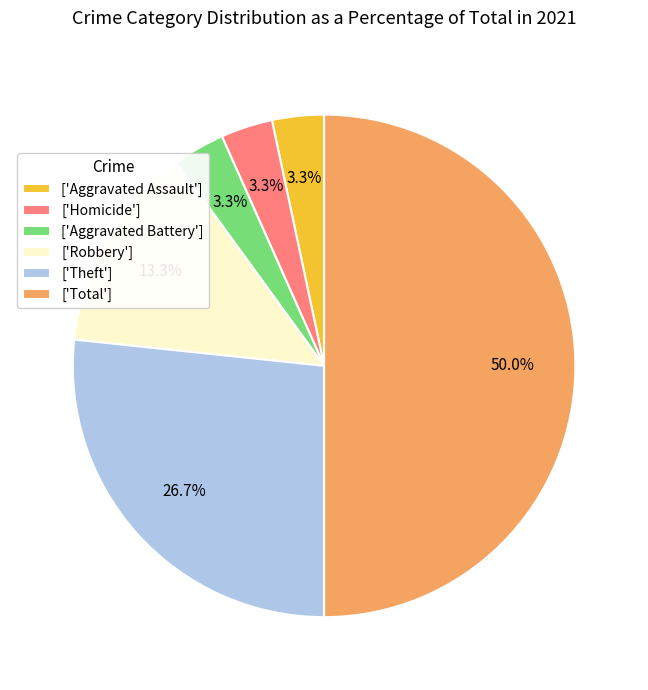

Is the sum of ['Theft'] and ['Aggravated Battery'] greater than half?

No